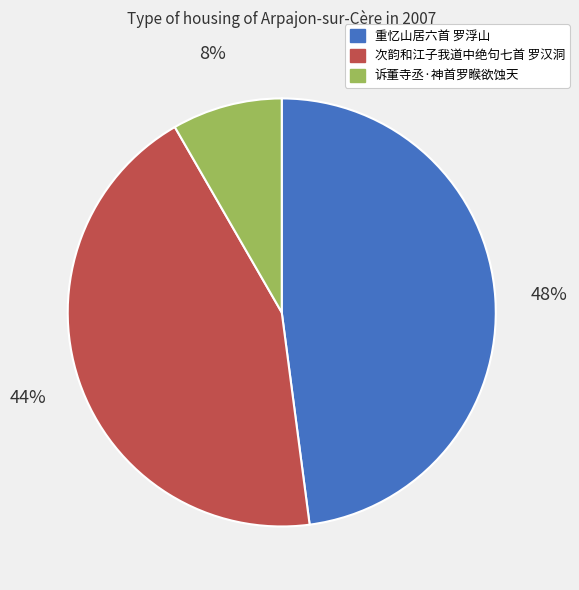

Rank the categories by value from lowest to highest.

诉董寺丞·神首罗睺欲蚀天, 次韵和江子我道中绝句七首 罗汉洞, 重忆山居六首 罗浮山